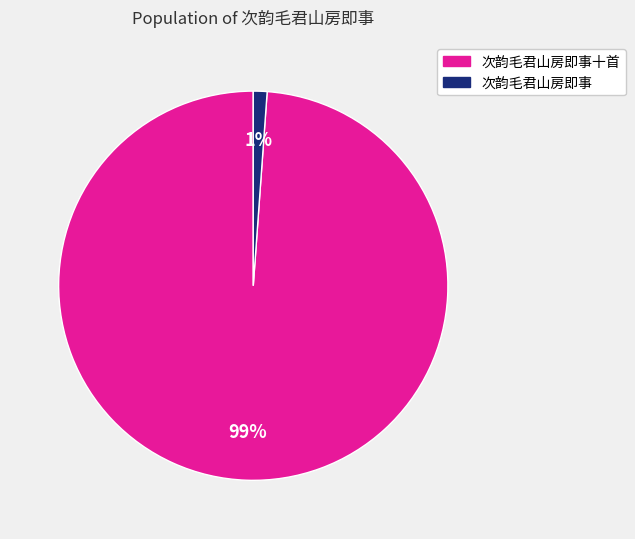

To the nearest percent, what is the difference between the largest and smallest slice percentages?

98%